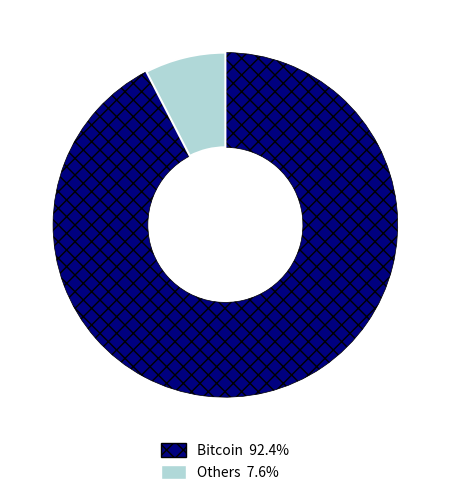

Is there any slice that represents more than half of the pie?

Yes